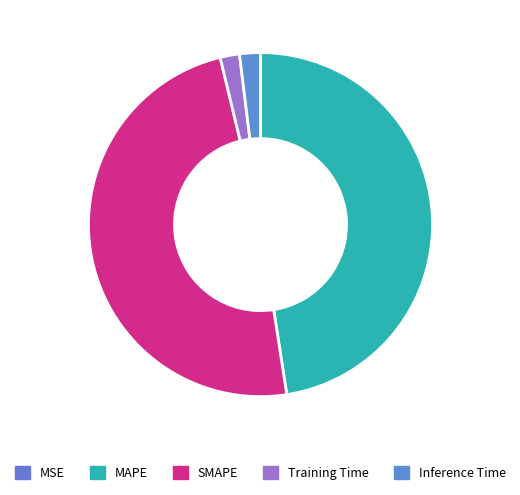

How many segments does this pie chart have?

5